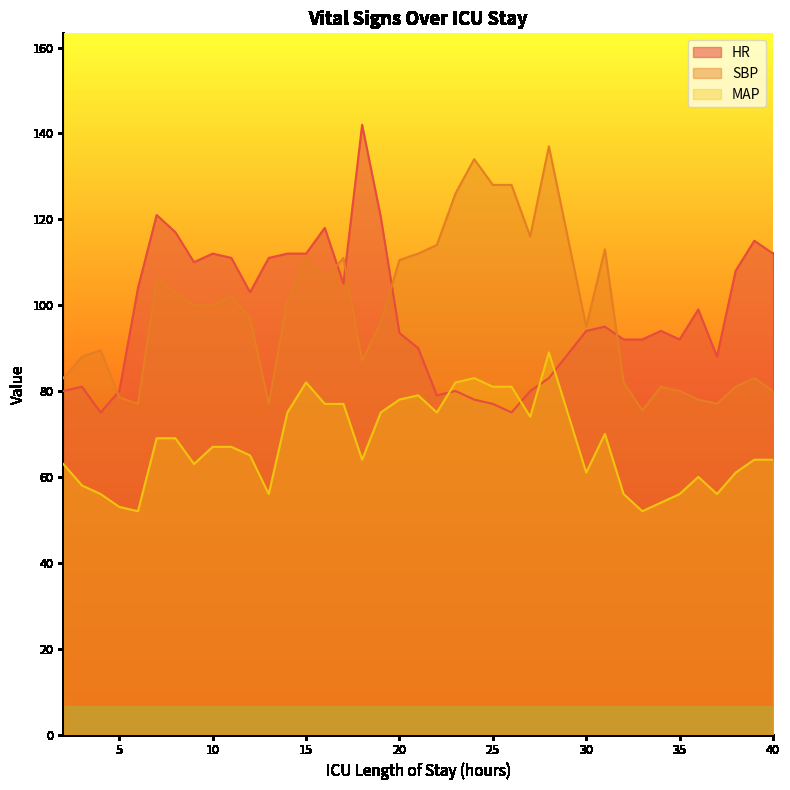

Which has a higher value, 4 or 38?

38